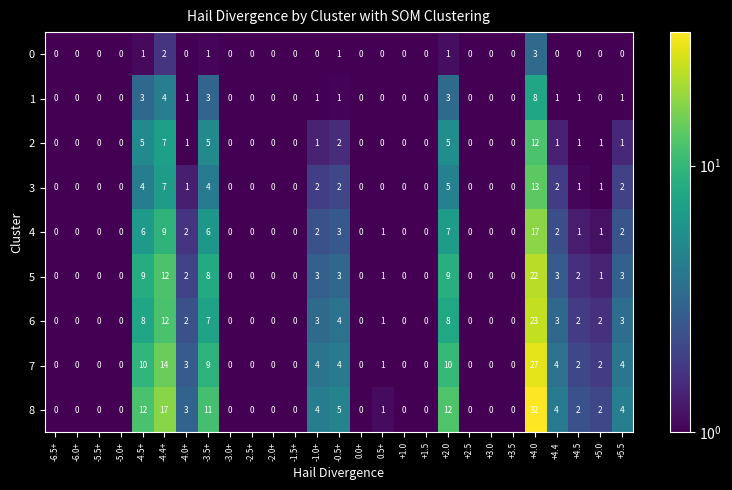

What is the total value across all series at -3.0+?

0